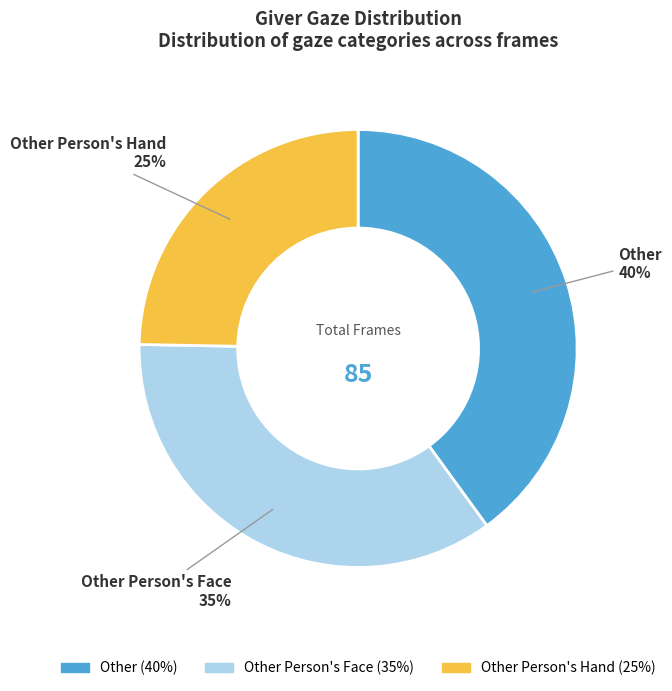

Is there a majority slice in this chart?

No